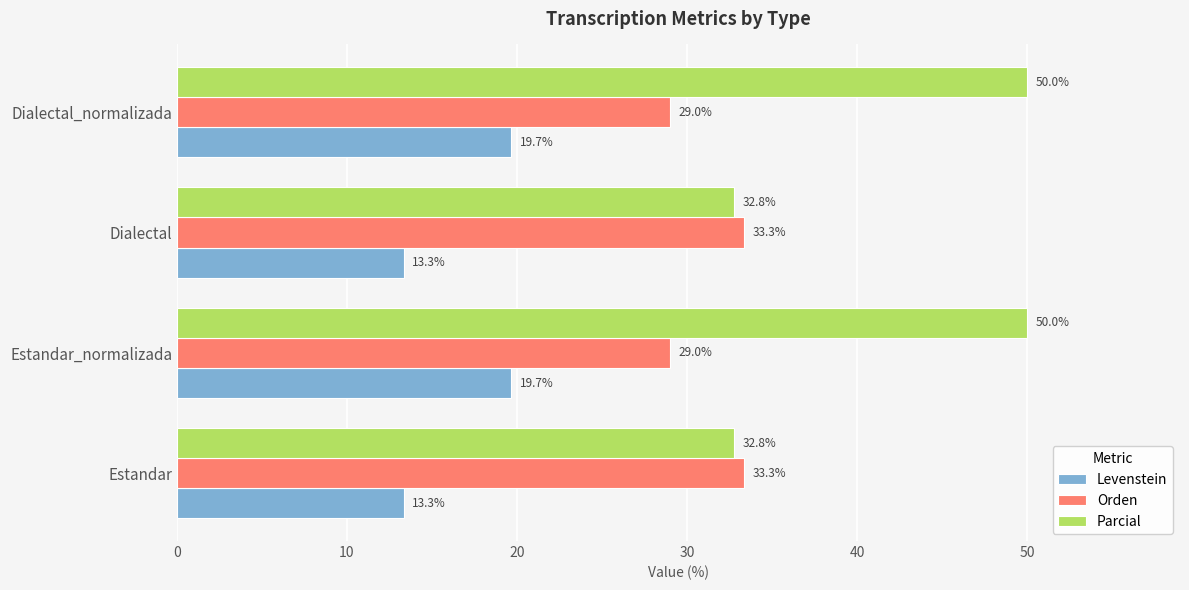

Which series has the largest total across all categories?

Parcial